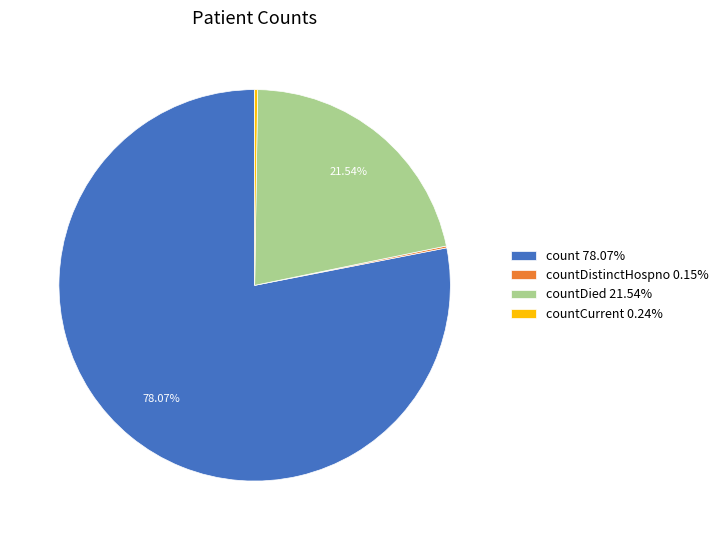

Does any single category account for the majority?

Yes